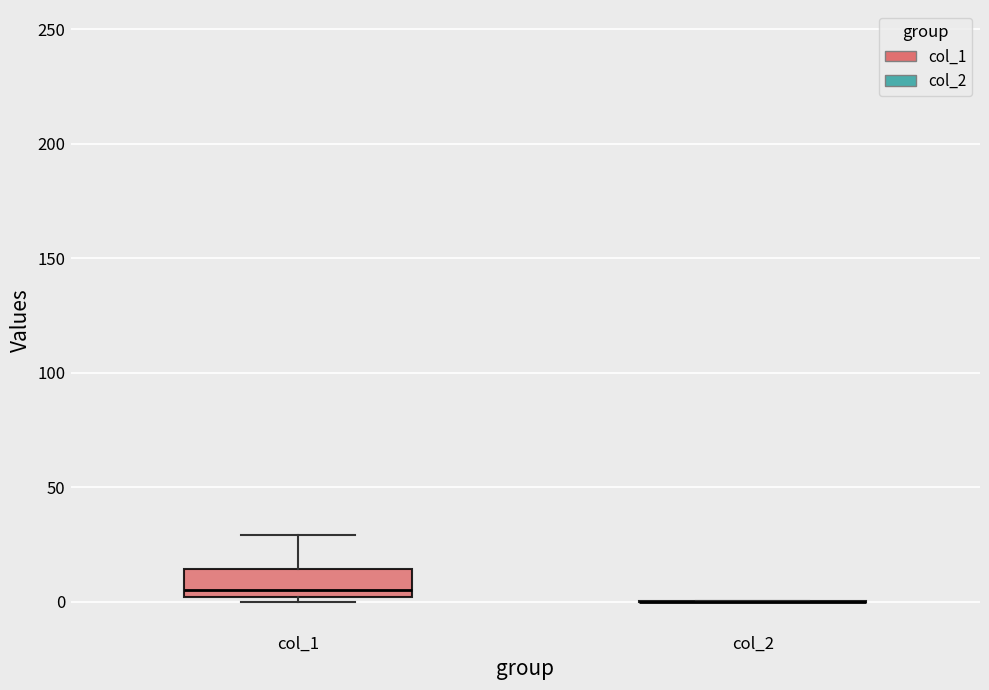

Reading left to right, read every box against the y-axis: the position of its median line, the range the box covers, and the ends of its whiskers. The values are not printed on the chart, so give them approximately, as read against the axis.

col_1: median 5, box 0 to 15, whiskers 0 (just below the box's lower edge) to 30
col_2: box collapsed to a line at 0, whiskers 0 to 0